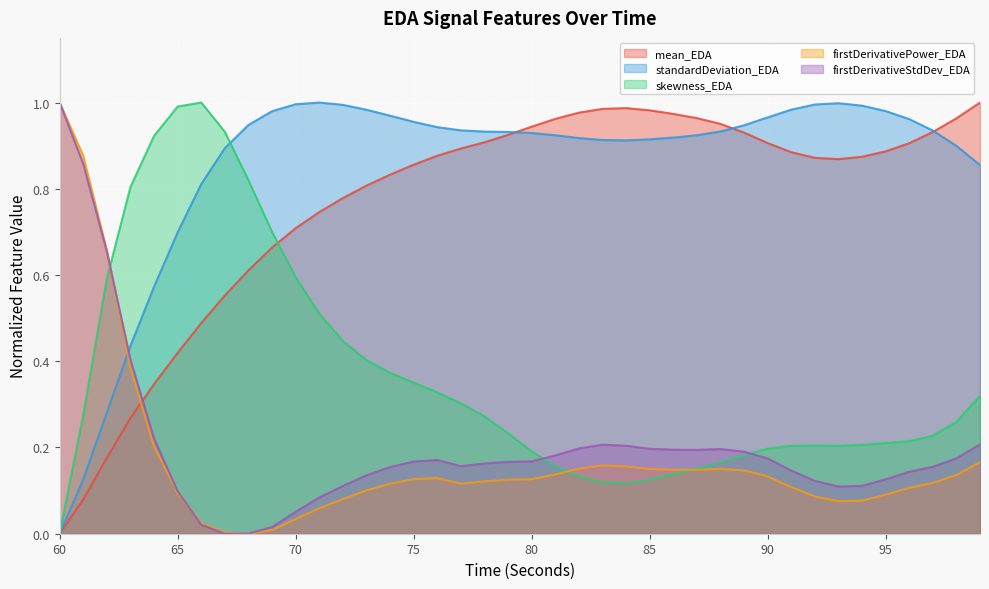

Which series has the largest range (max minus min)?

mean_EDA